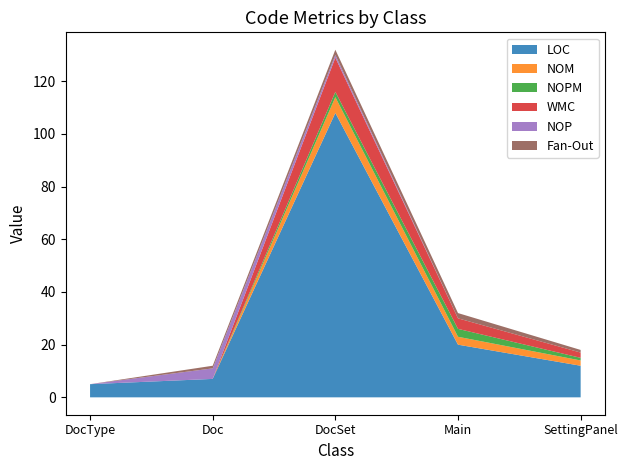

What position from the right is Main?

2